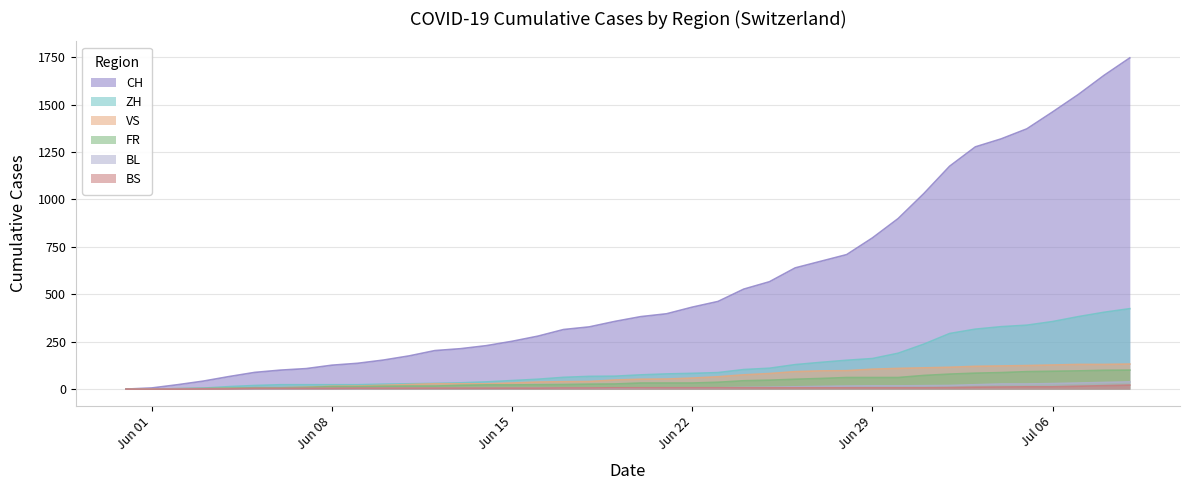

Which series has the widest spread of values?

CH